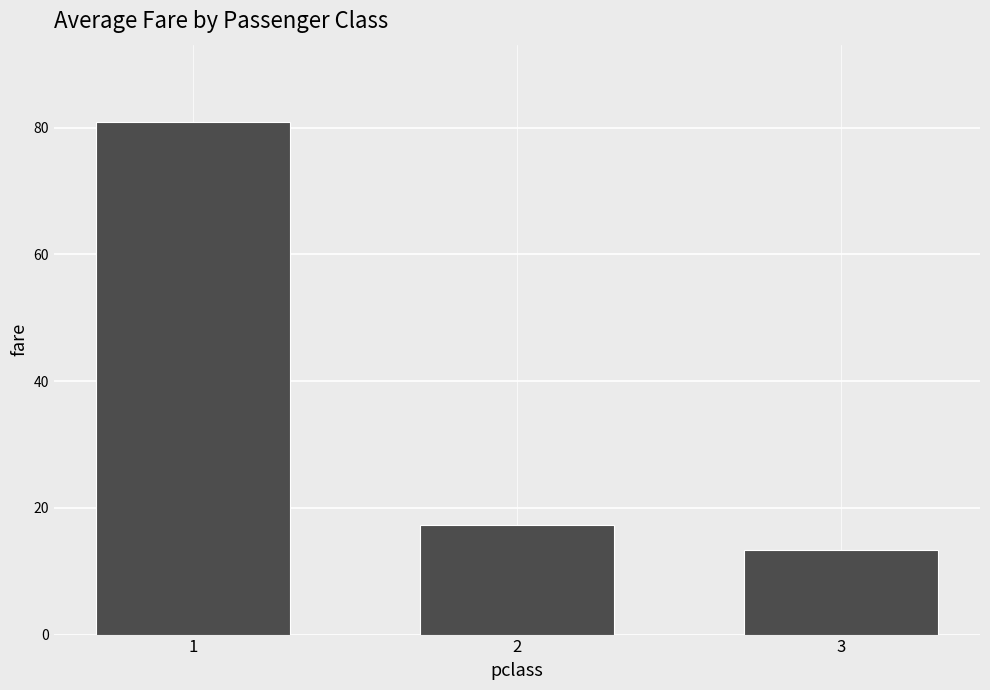

List the labels in order of value, smallest first.

3, 2, 1